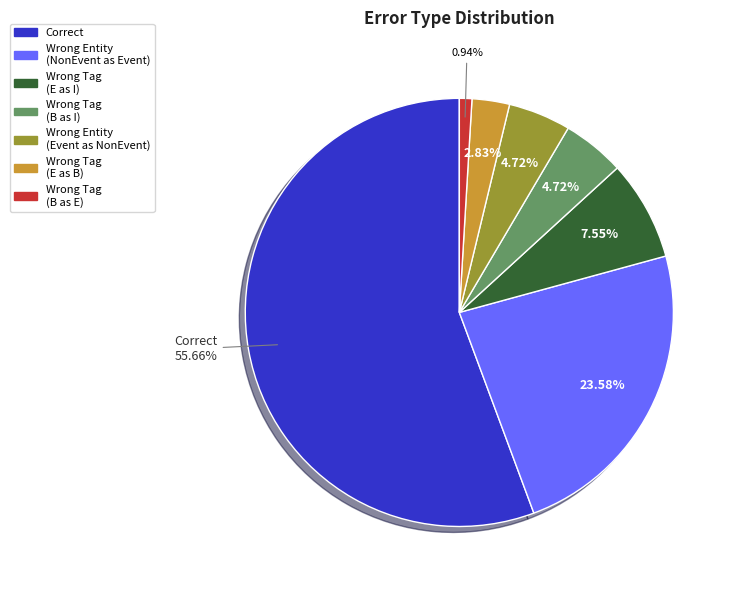

Is there a majority slice in this chart?

Yes